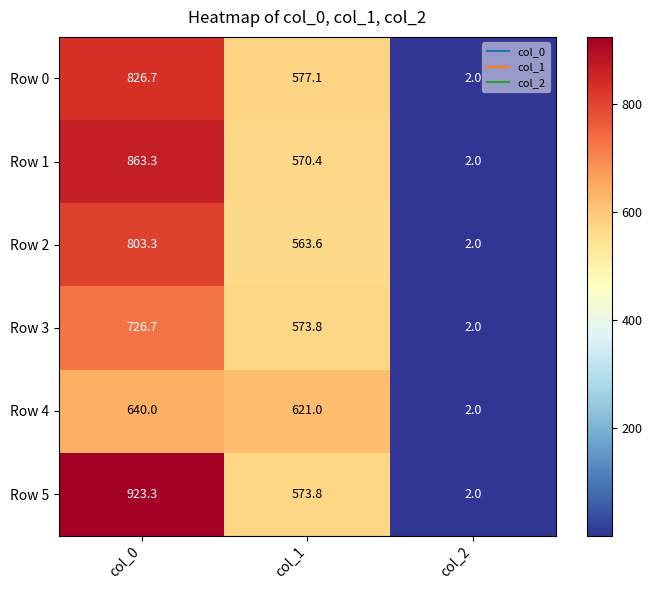

How many distinct data groups are displayed?

6